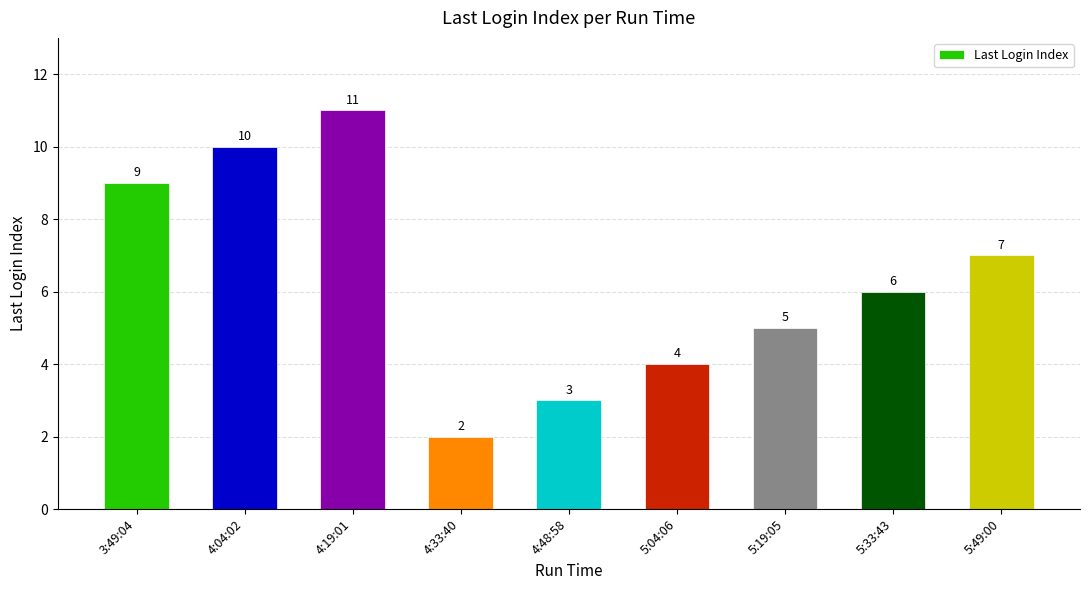

What is the sum of the values at 4:33:40 and 5:33:43?

8